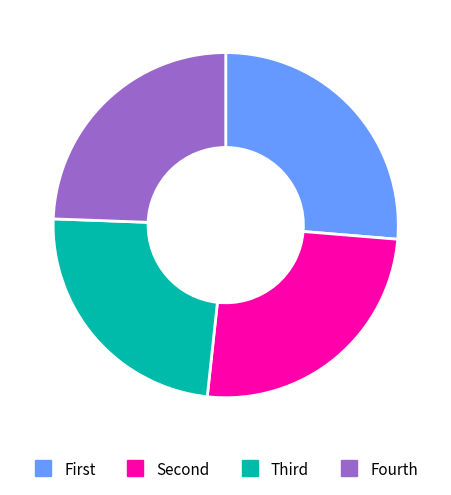

Is there a majority slice in this chart?

No